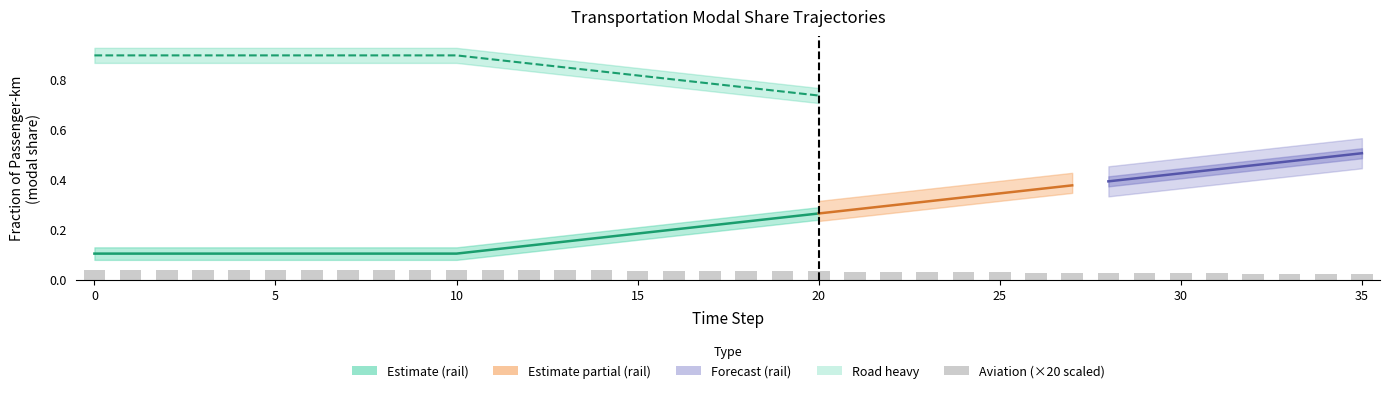

What is the sum of all values?

1.2